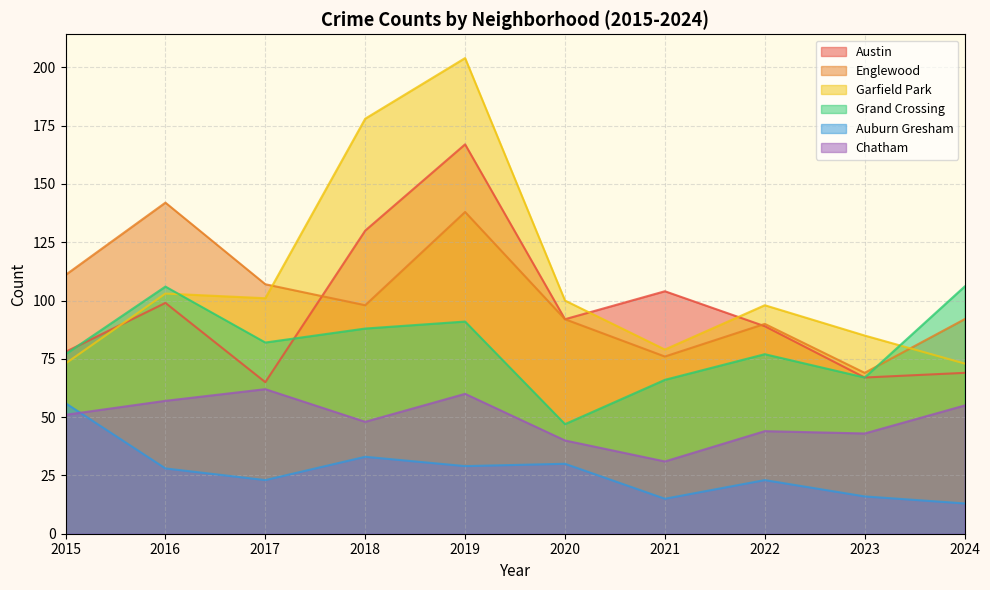

How many values in the Austin series exceed 92?

4